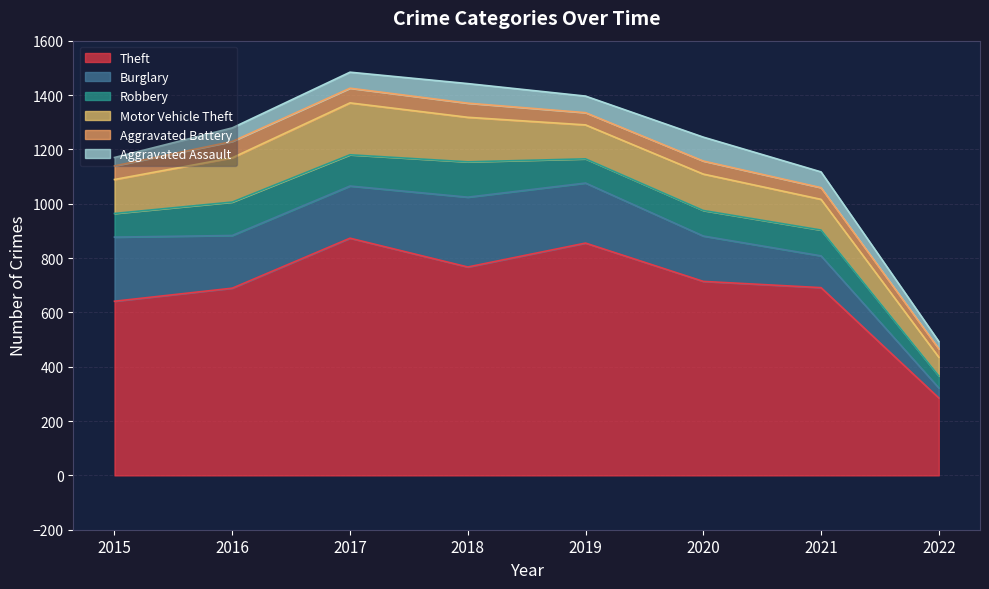

Between 2017 and 2019, which series saw the biggest shift?

Motor Vehicle Theft